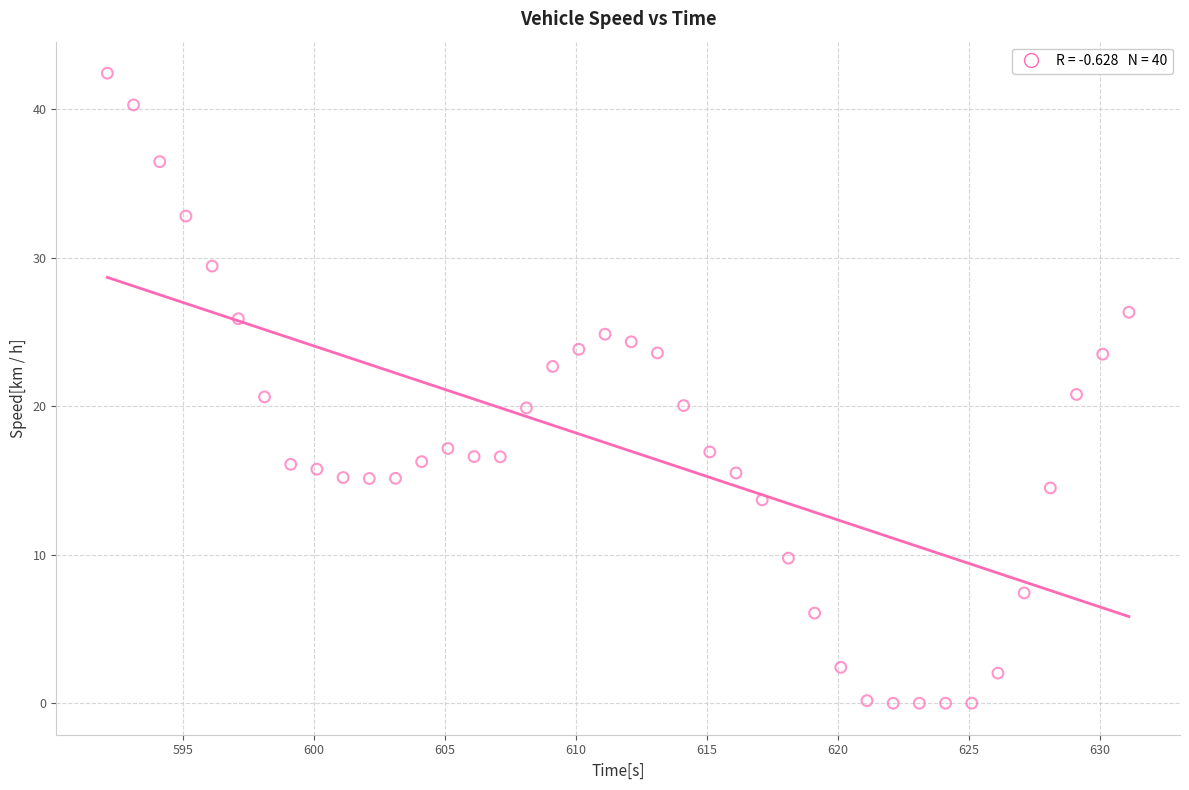

What is the range of Y values (max minus min)?

42.4